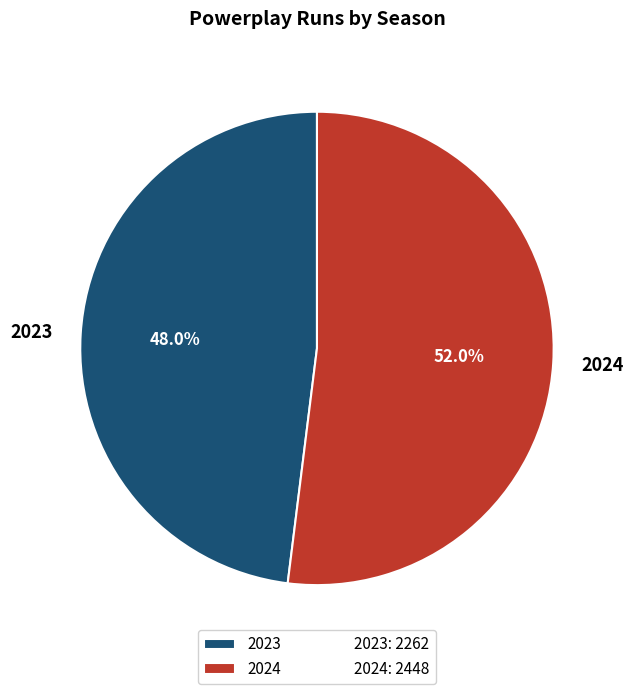

How many segments does this pie chart have?

2